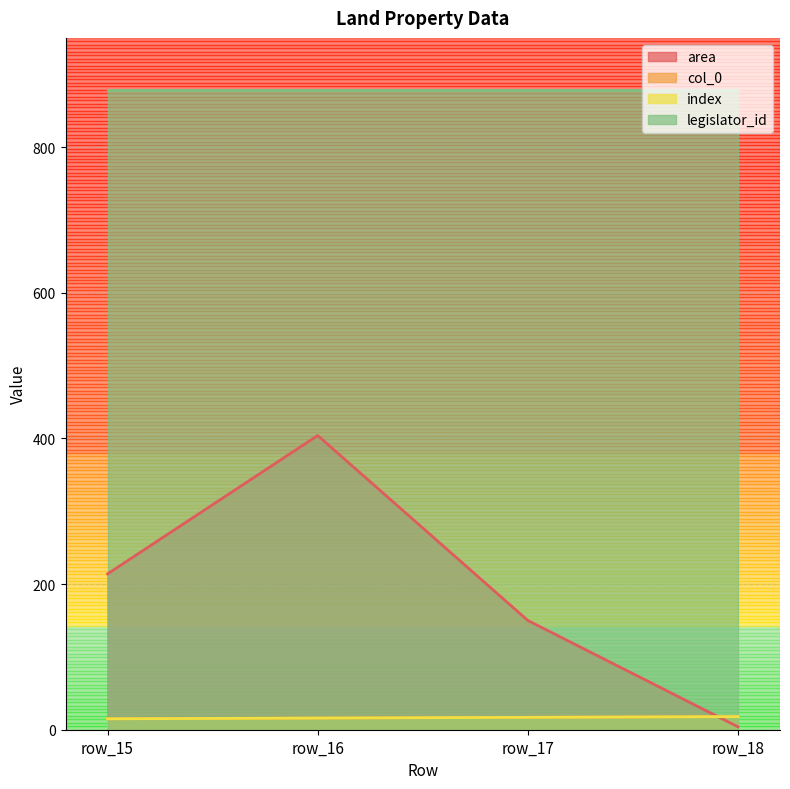

What is the difference between the second highest and minimum values in the area series?

210